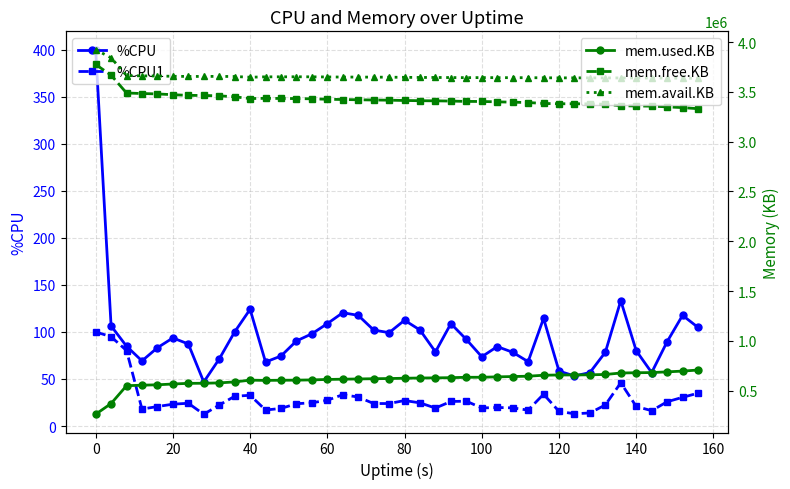

What is the maximum value for %CPU?

400.0